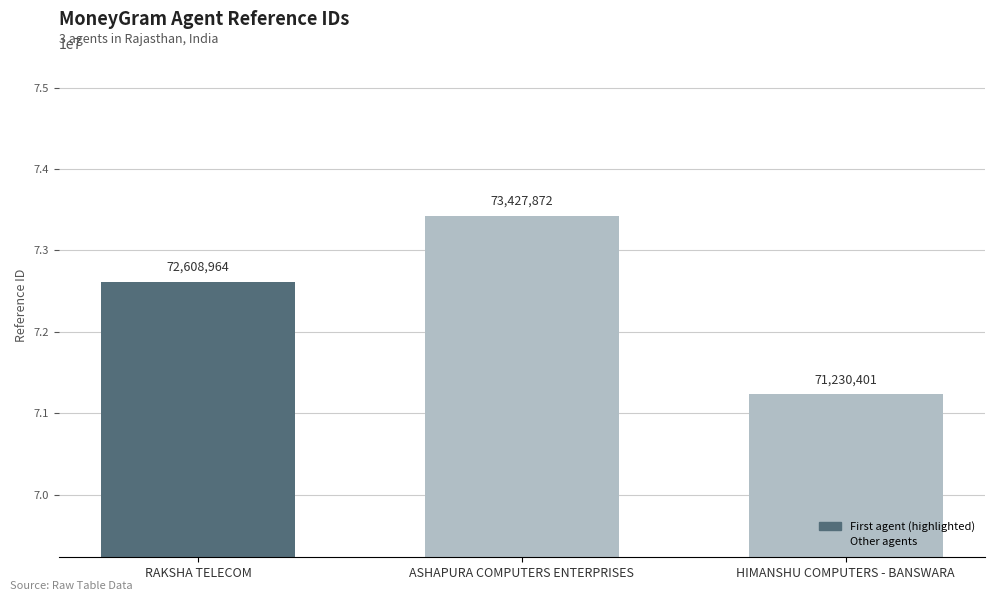

How many series are shown in this chart?

1